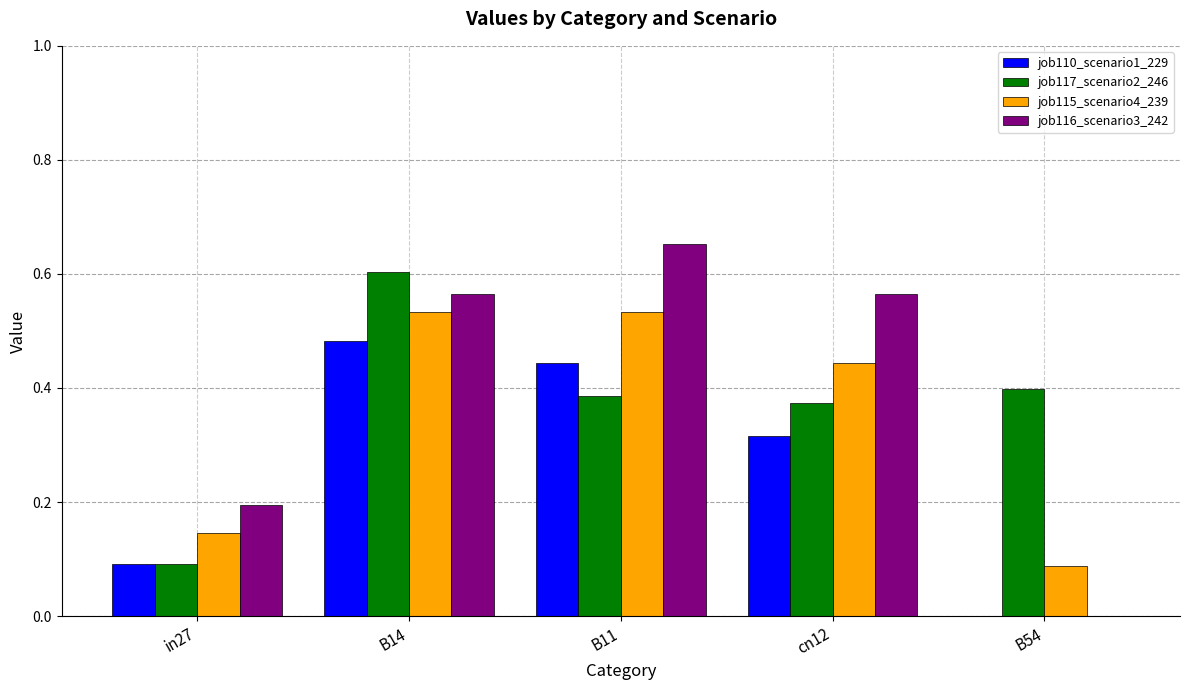

What is the sum of all job117_scenario2_246 values?

1.9